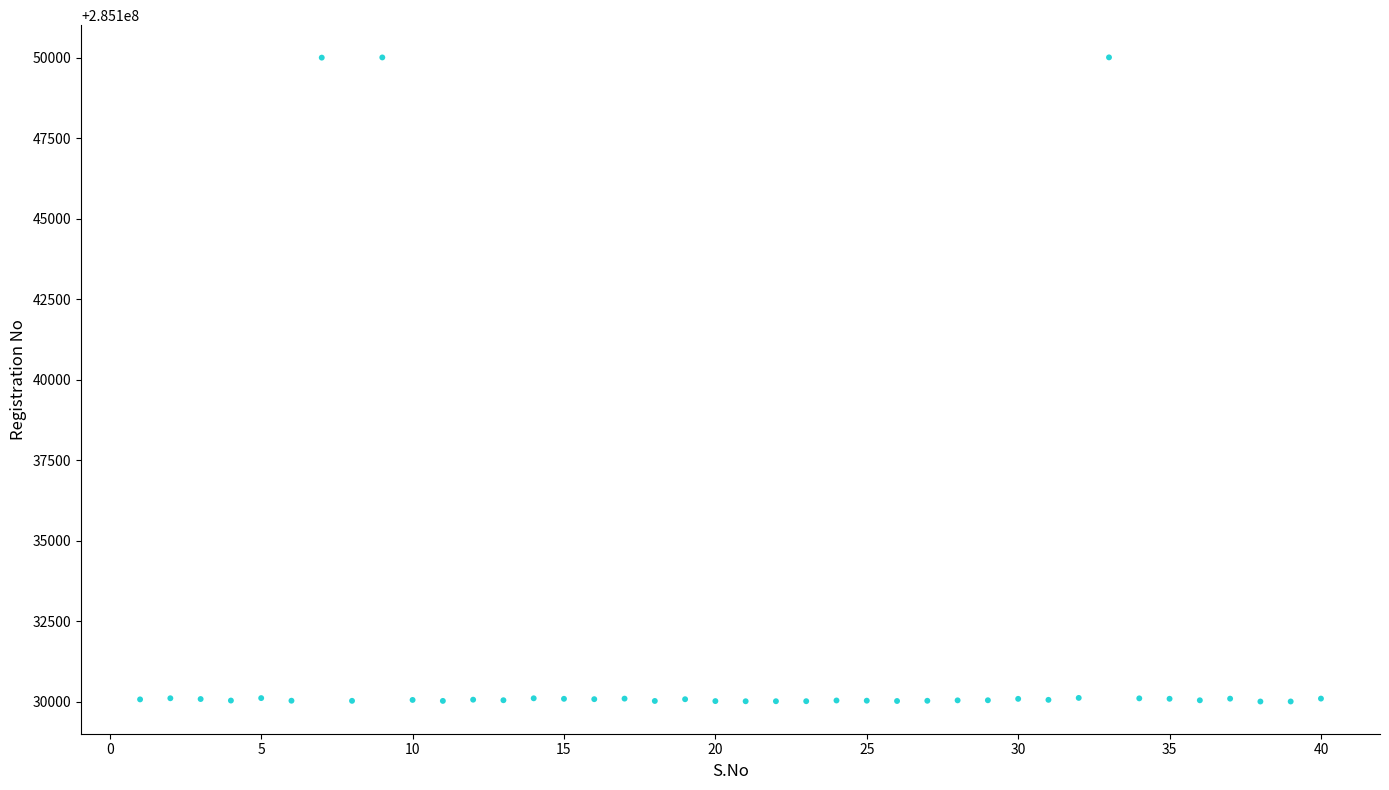

What is the range of X values (max minus min)?

39